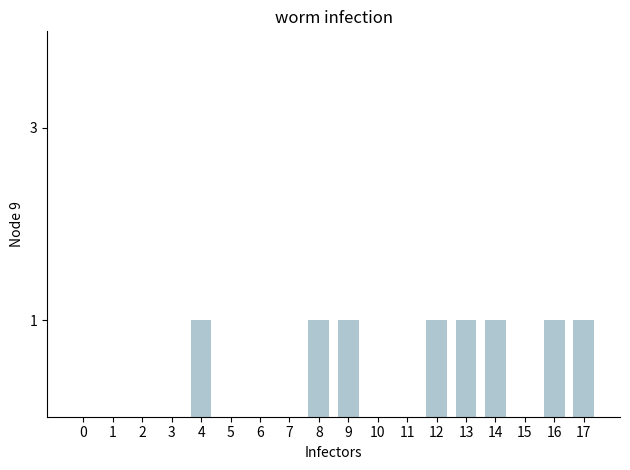

The value at 11 is 0. True or false?

True